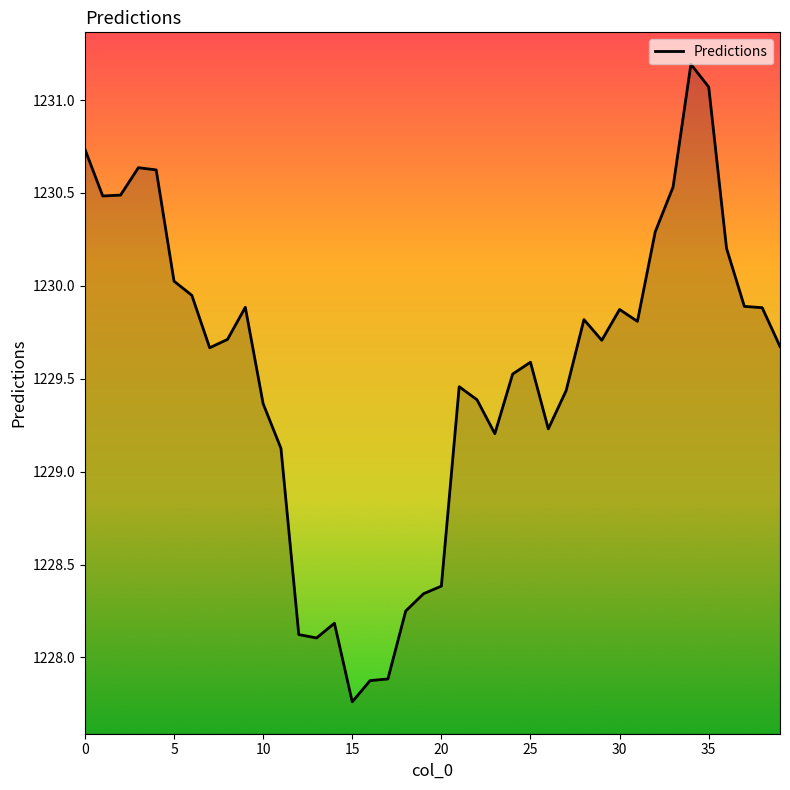

What is the greatest value displayed?

1231.2